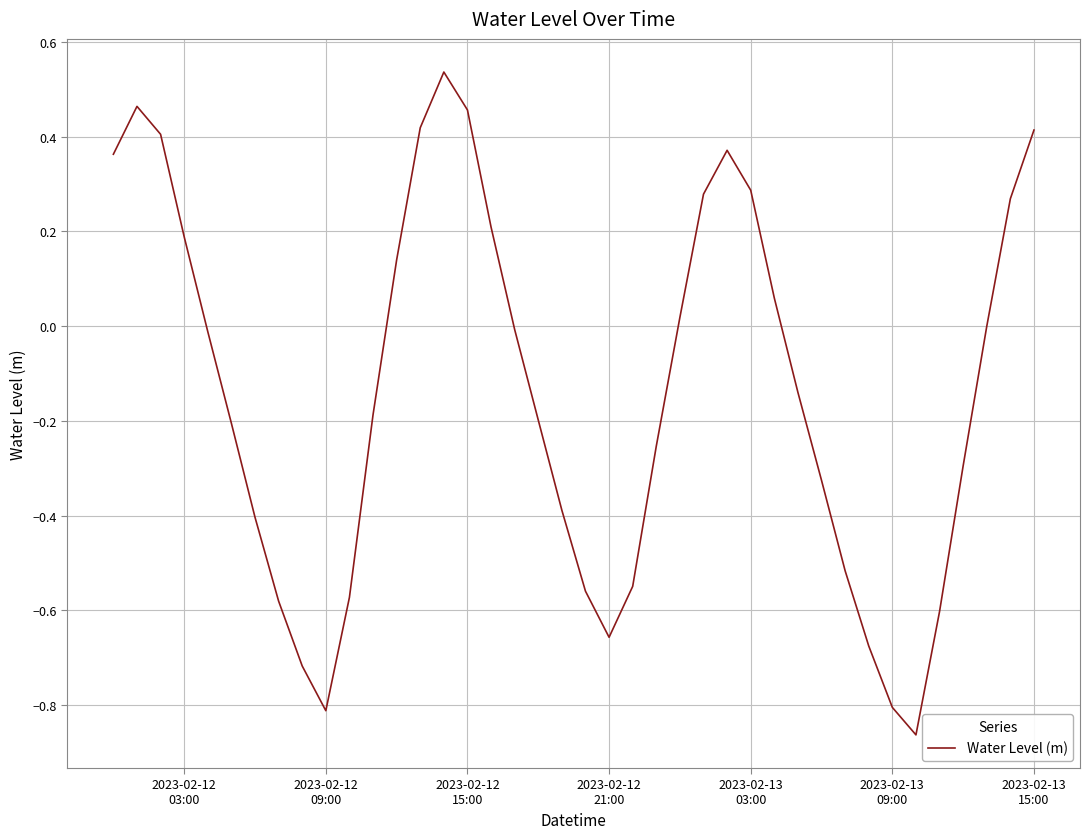

Does the chart have visible grid lines?

Yes